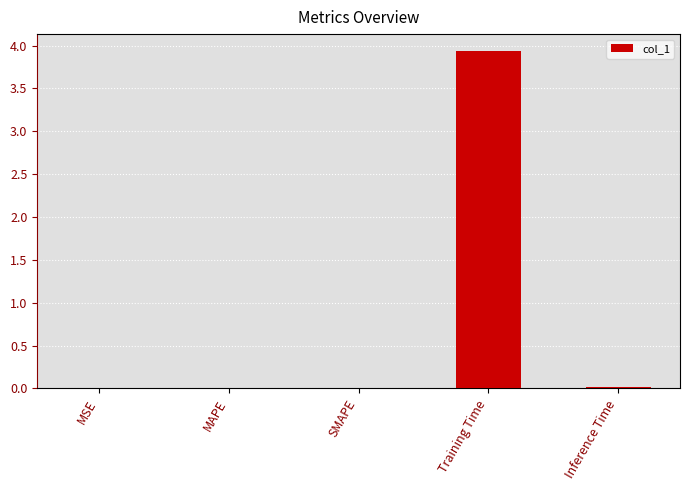

The value at SMAPE is 0.0. True or false?

True